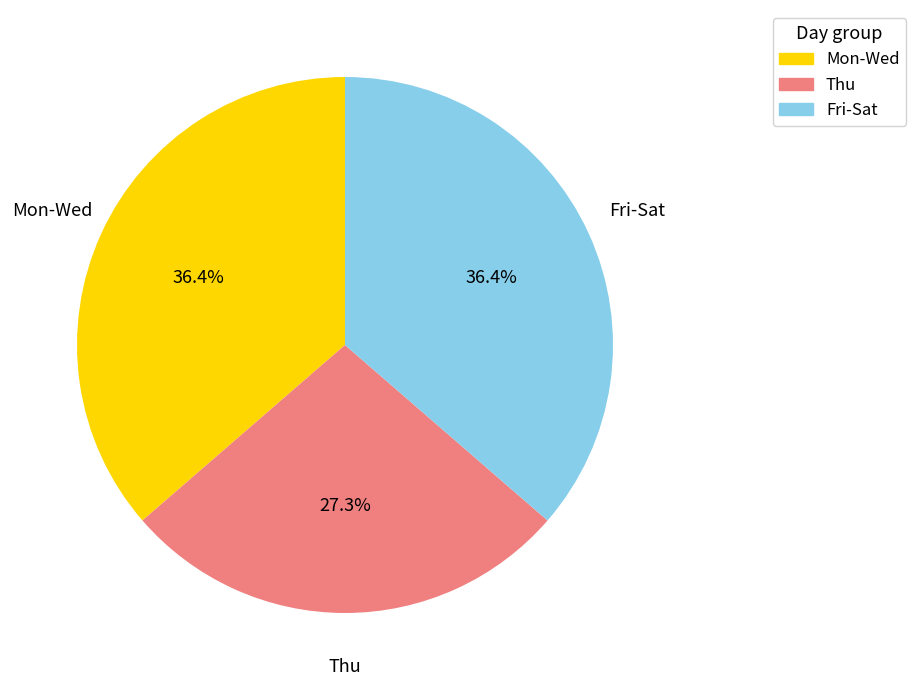

To the nearest percent, what is the difference between the largest and smallest slice percentages?

9%